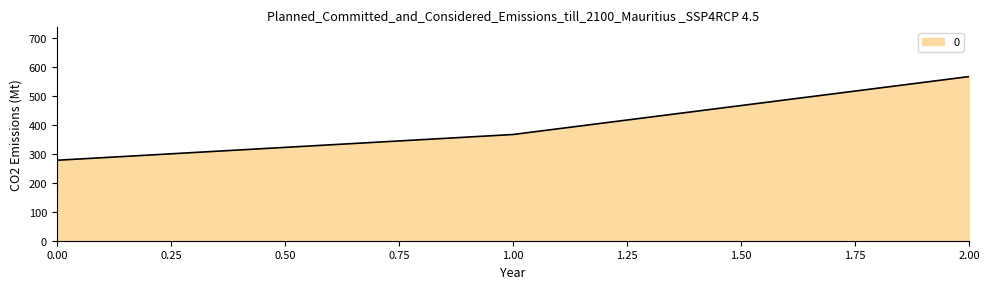

Read the value at 1.00.

366.7